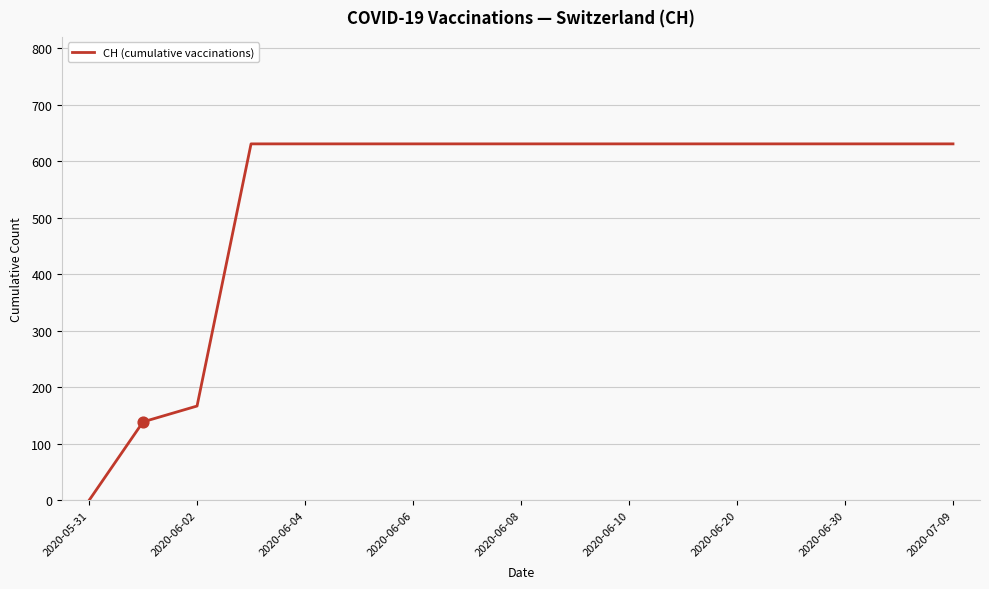

What is the difference between the maximum and minimum values?

631